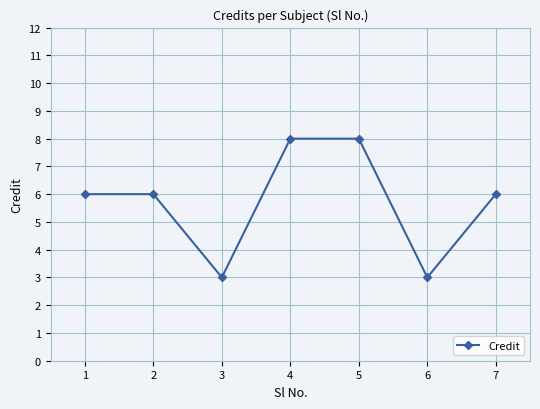

What is the change in value from 6 to 7?

+3